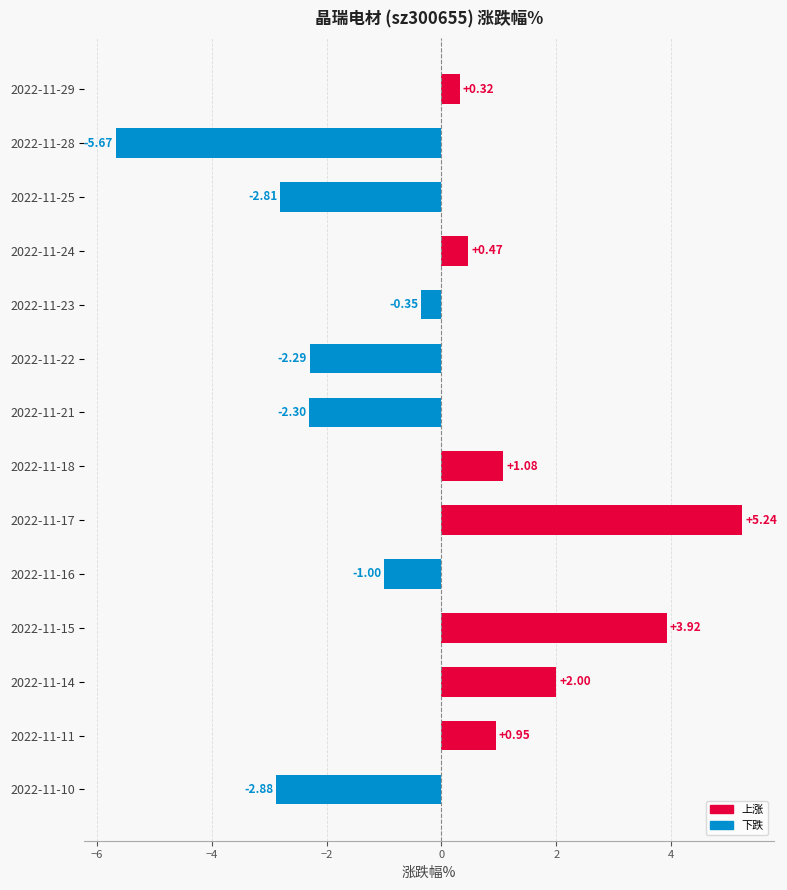

Rank the categories by value from lowest to highest.

2022-11-28, 2022-11-10, 2022-11-25, 2022-11-21, 2022-11-22, 2022-11-16, 2022-11-23, 2022-11-29, 2022-11-24, 2022-11-11, 2022-11-18, 2022-11-14, 2022-11-15, 2022-11-17